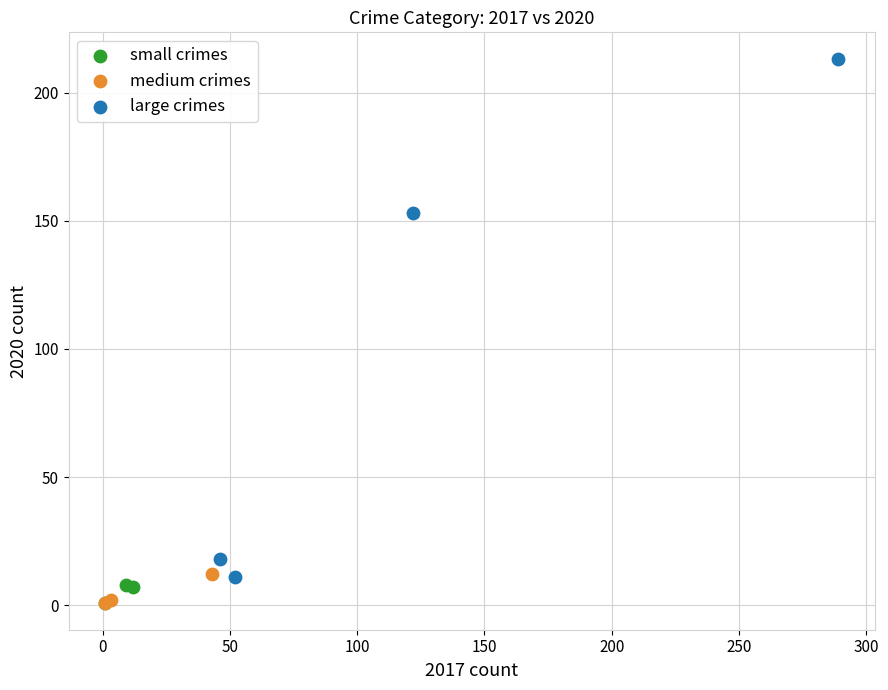

Which series contains the highest Y value?

large crimes